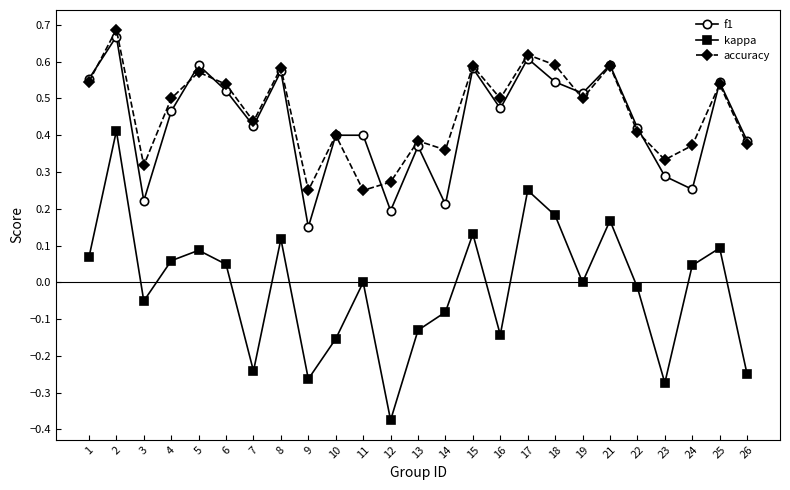

Does the chart have visible grid lines?

No